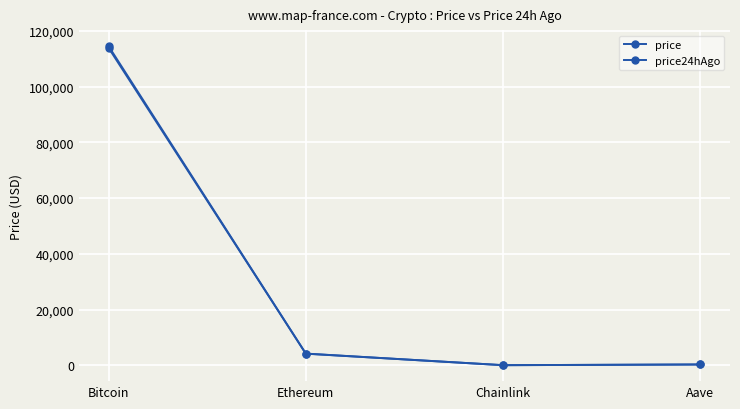

Is the value of price24hAgo at Aave greater than the value of price at Aave?

Yes